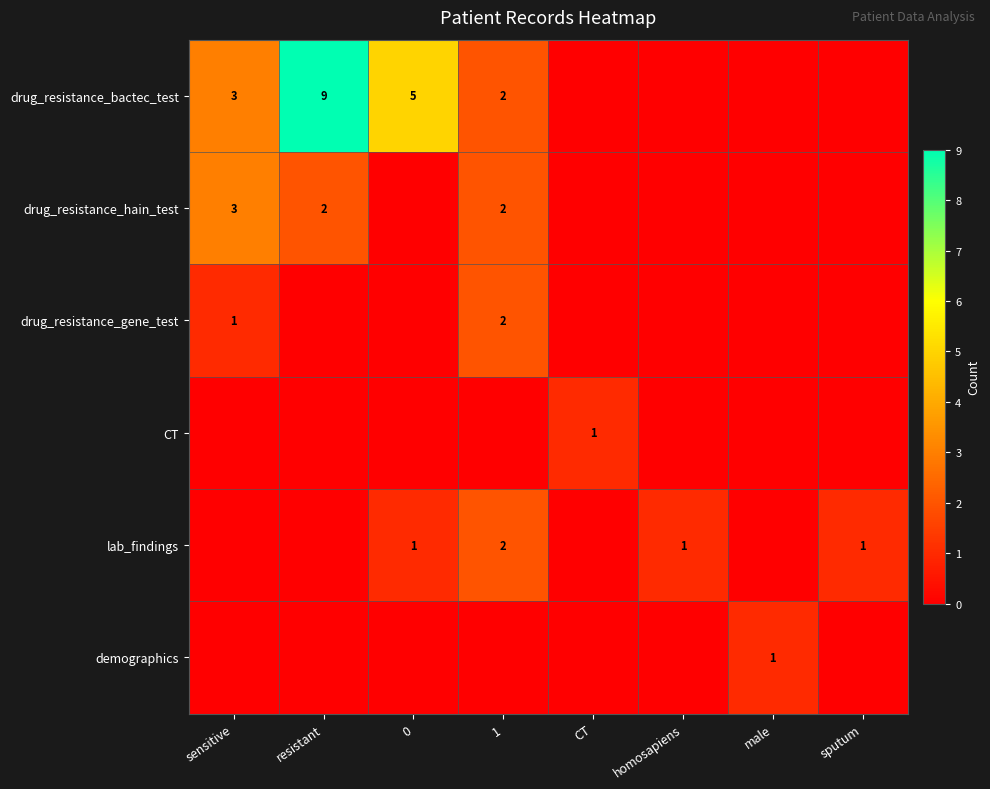

Is the value of drug_resistance_gene_test at 1 greater than the value of CT at CT?

Yes